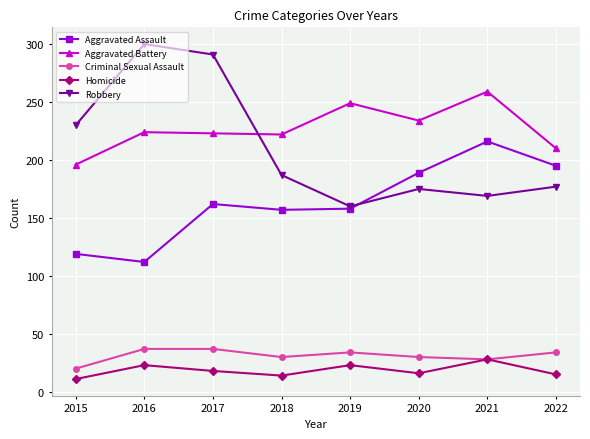

Between which two adjacent categories do Aggravated Battery and Robbery first intersect?

2017 and 2018